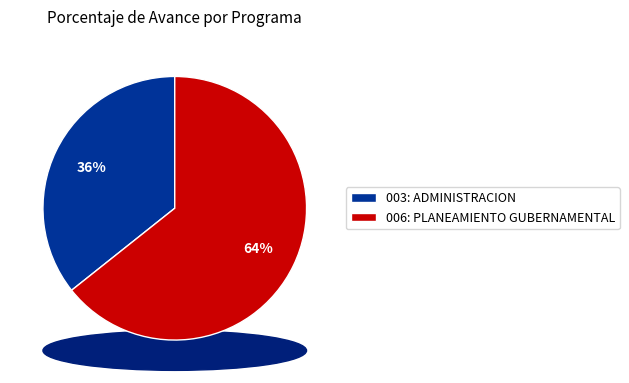

To the nearest percent, what percentage of the pie is 003: ADMINISTRACION
(55.5%)?

36%